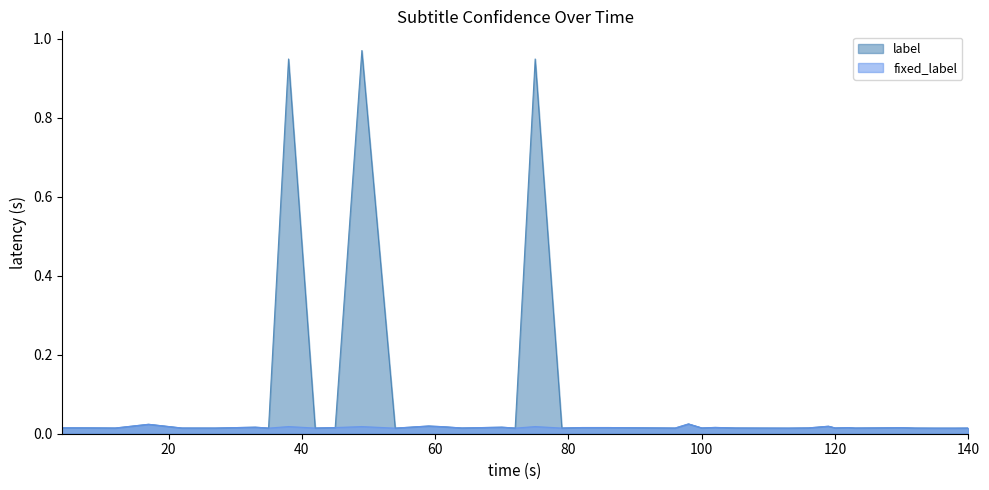

In label, how many points are lower than both neighbors (excluding endpoints)?

14